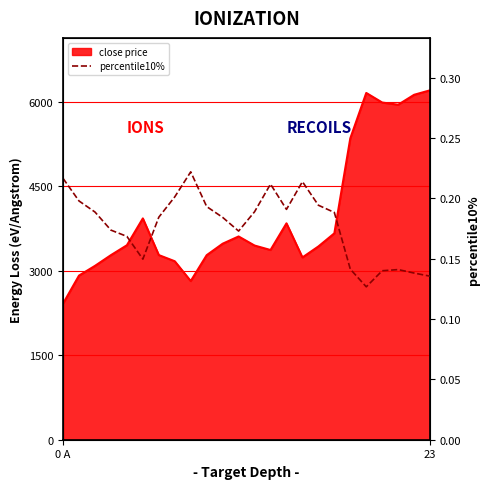

At which label is the value closest to 0?

19